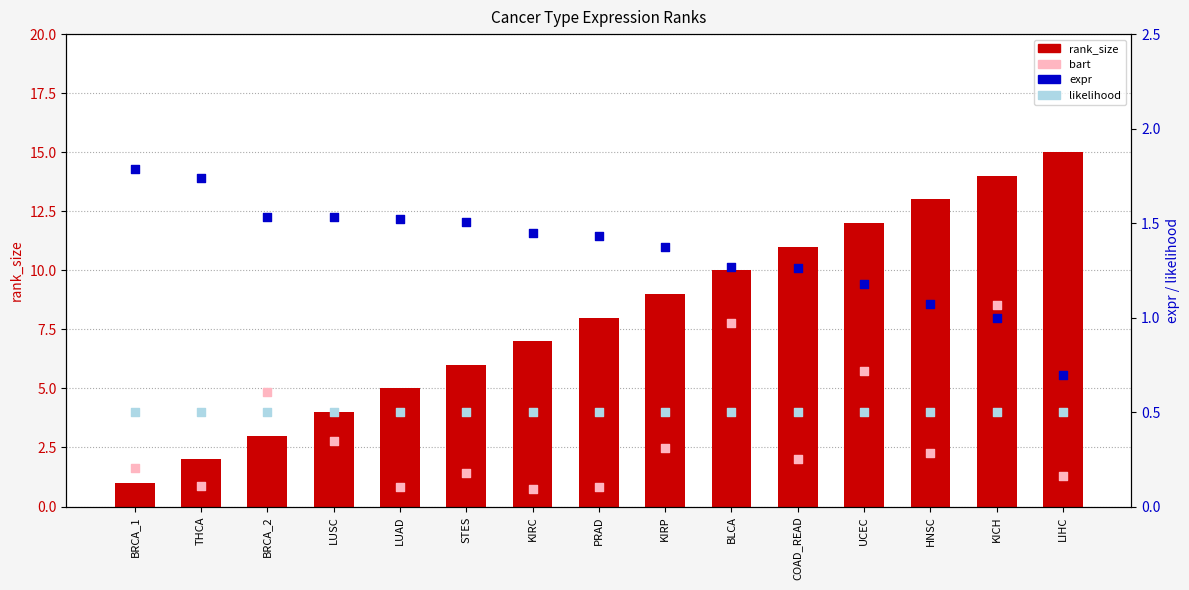

Is the value of likelihood at KIRP greater than the value of expr at BLCA?

No